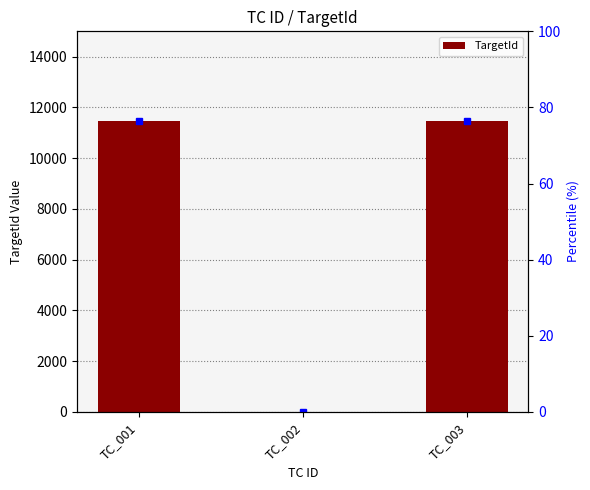

What is the value of the 1st bar from the left?

11447